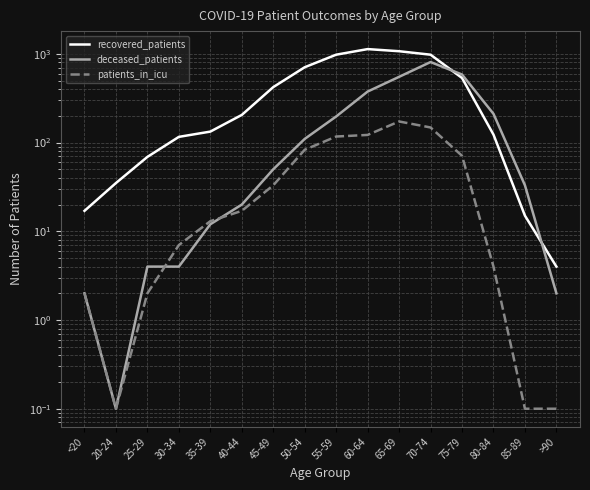

List the series in order of their overall mean, lowest first.

patients_in_icu, deceased_patients, recovered_patients